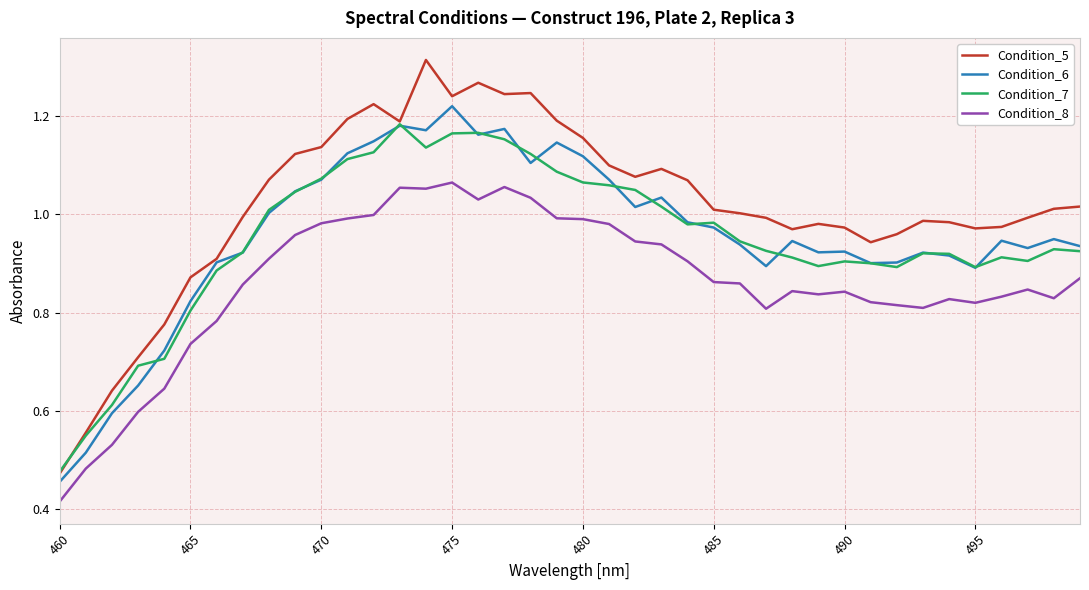

Does the chart have visible grid lines?

Yes